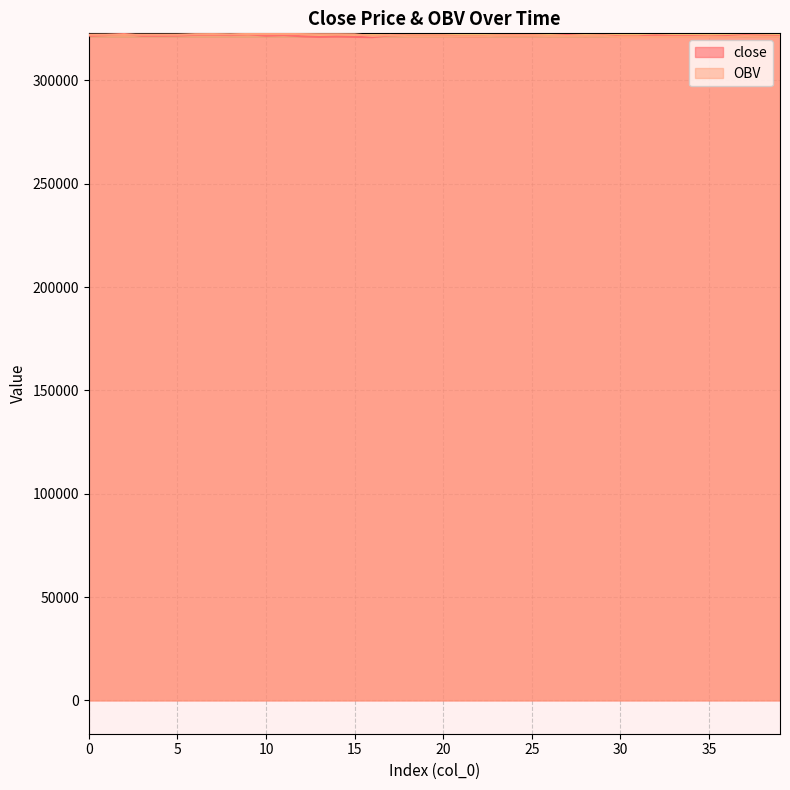

Which series has the largest range (max minus min)?

close